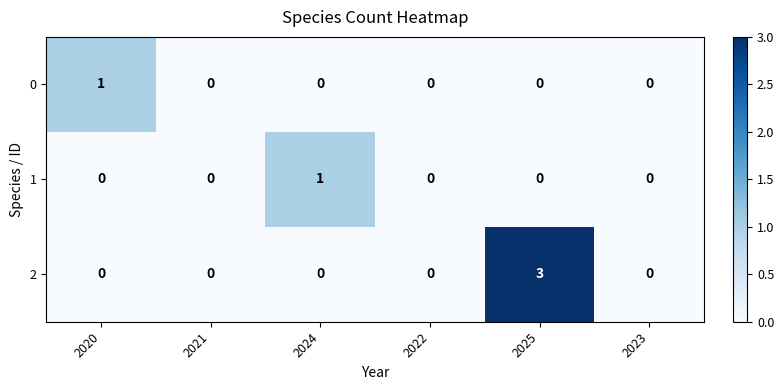

Reading left to right, transcribe all the data shown in this chart.

0: 1	0	0	0	0	0
1: 0	0	1	0	0	0
2: 0	0	0	0	3	0